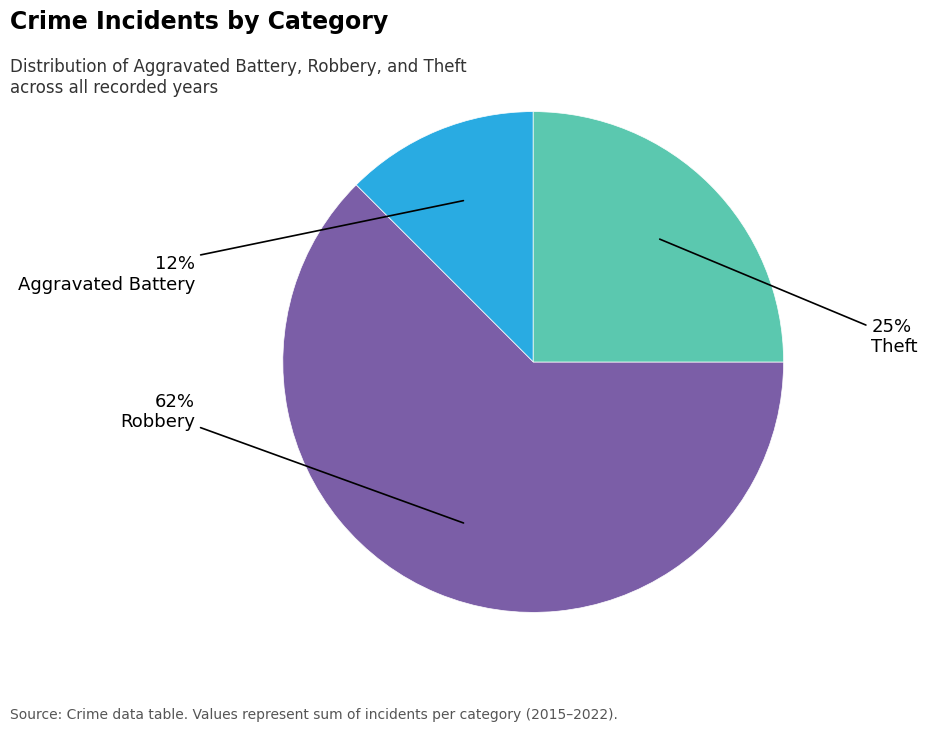

Which slice is the smallest?

Aggravated Battery